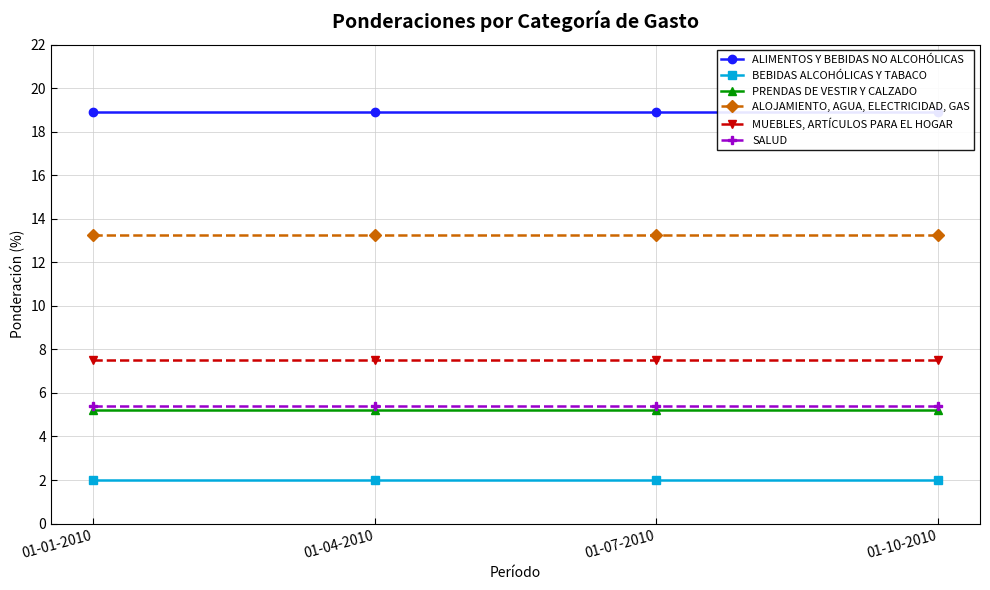

What is the value of the MUEBLES, ARTÍCULOS PARA EL HOGAR point at the 3rd from the left?

7.5